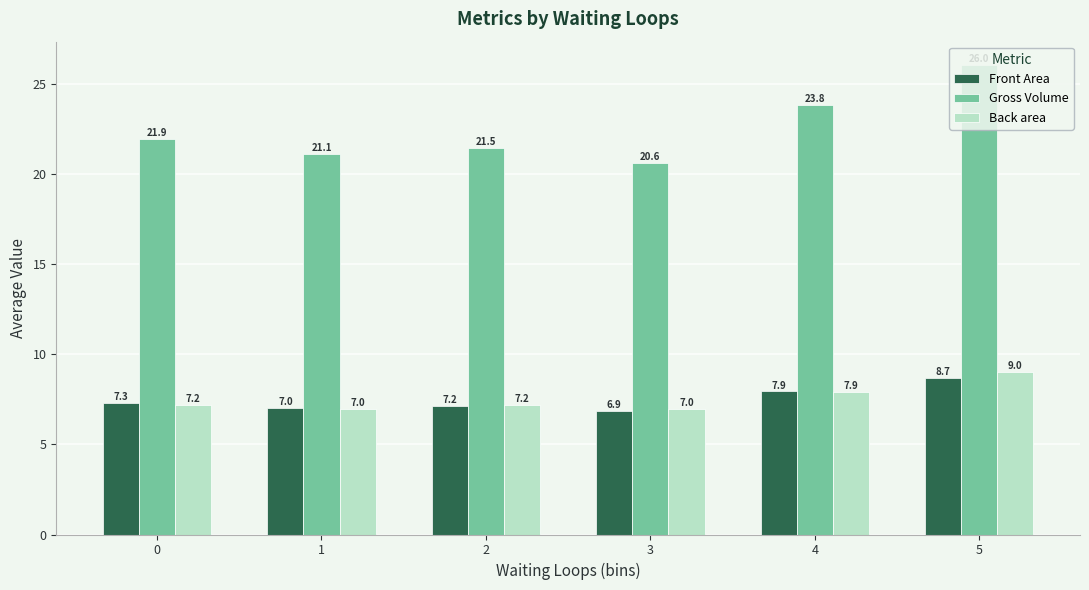

Rank the series at 0 from lowest to highest value.

Back area, Front Area, Gross Volume